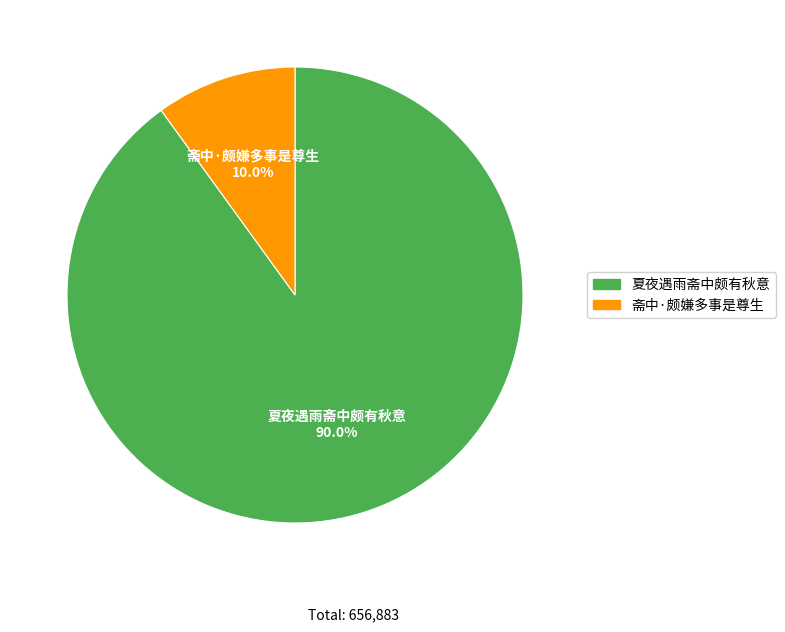

Which has a higher value, 夏夜遇雨斋中颇有秋意 or 斋中·颇嫌多事是尊生?

夏夜遇雨斋中颇有秋意